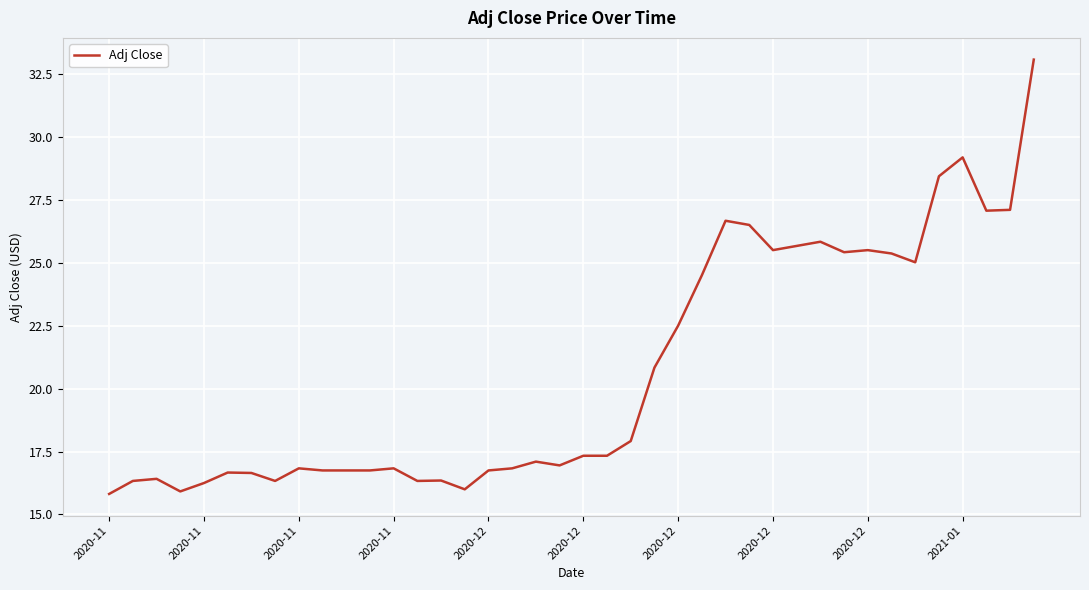

What is the smallest value displayed?

15.8